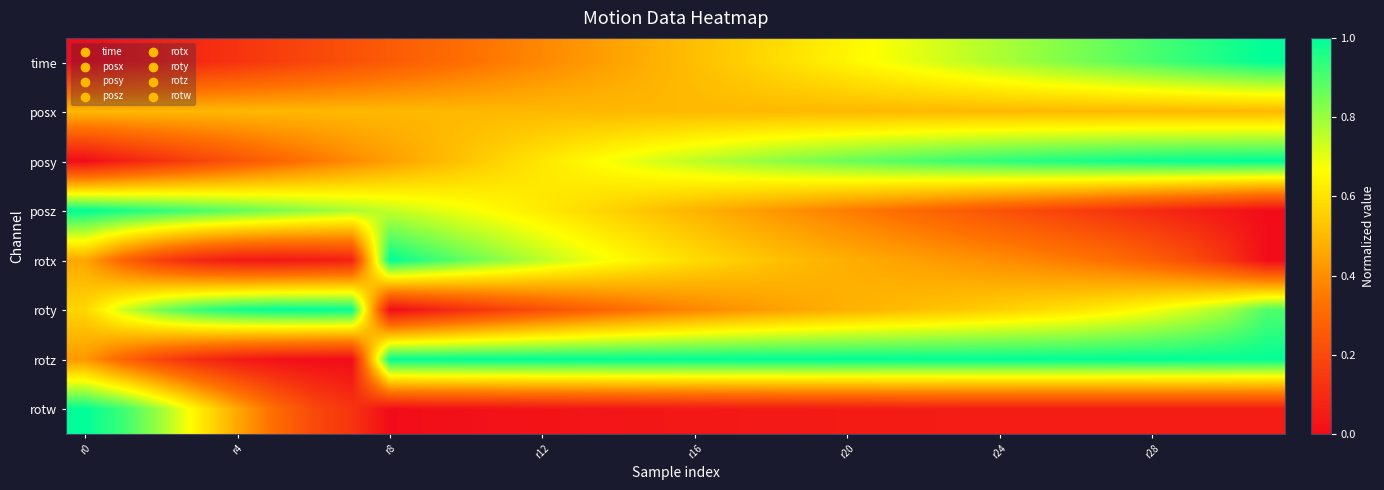

Which series has the largest range (max minus min)?

time